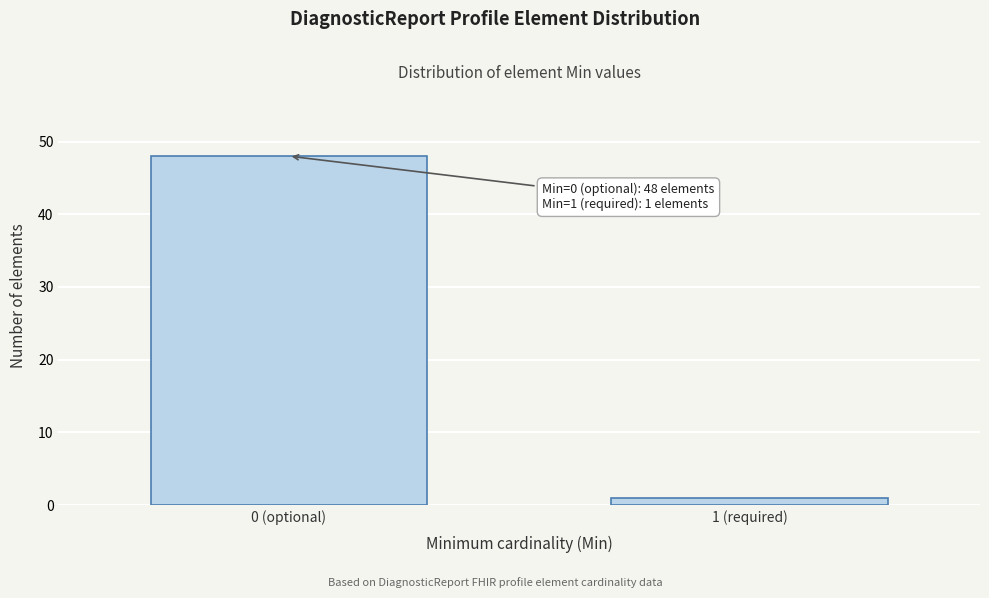

Reading left to right, list all the values displayed in this chart.

48	1